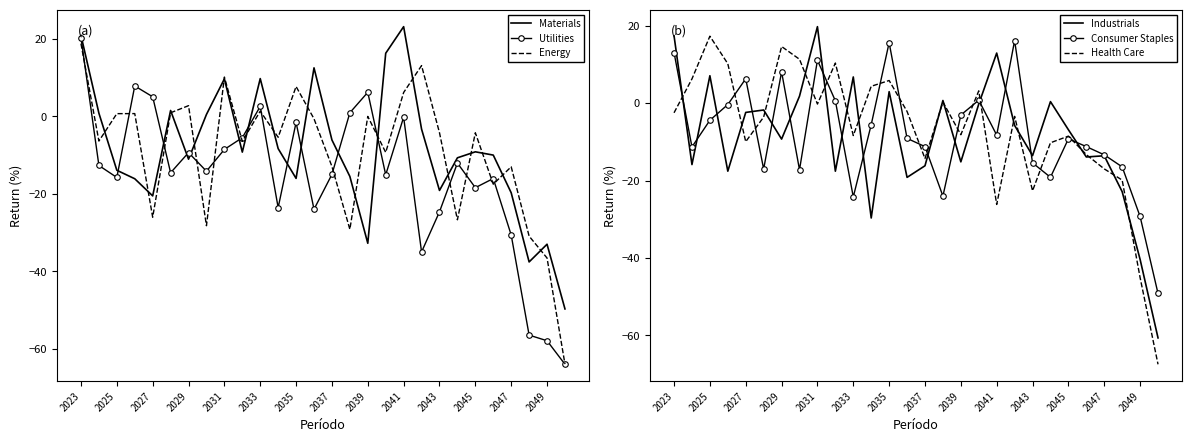

At which label does Materials reach its peak?

2041